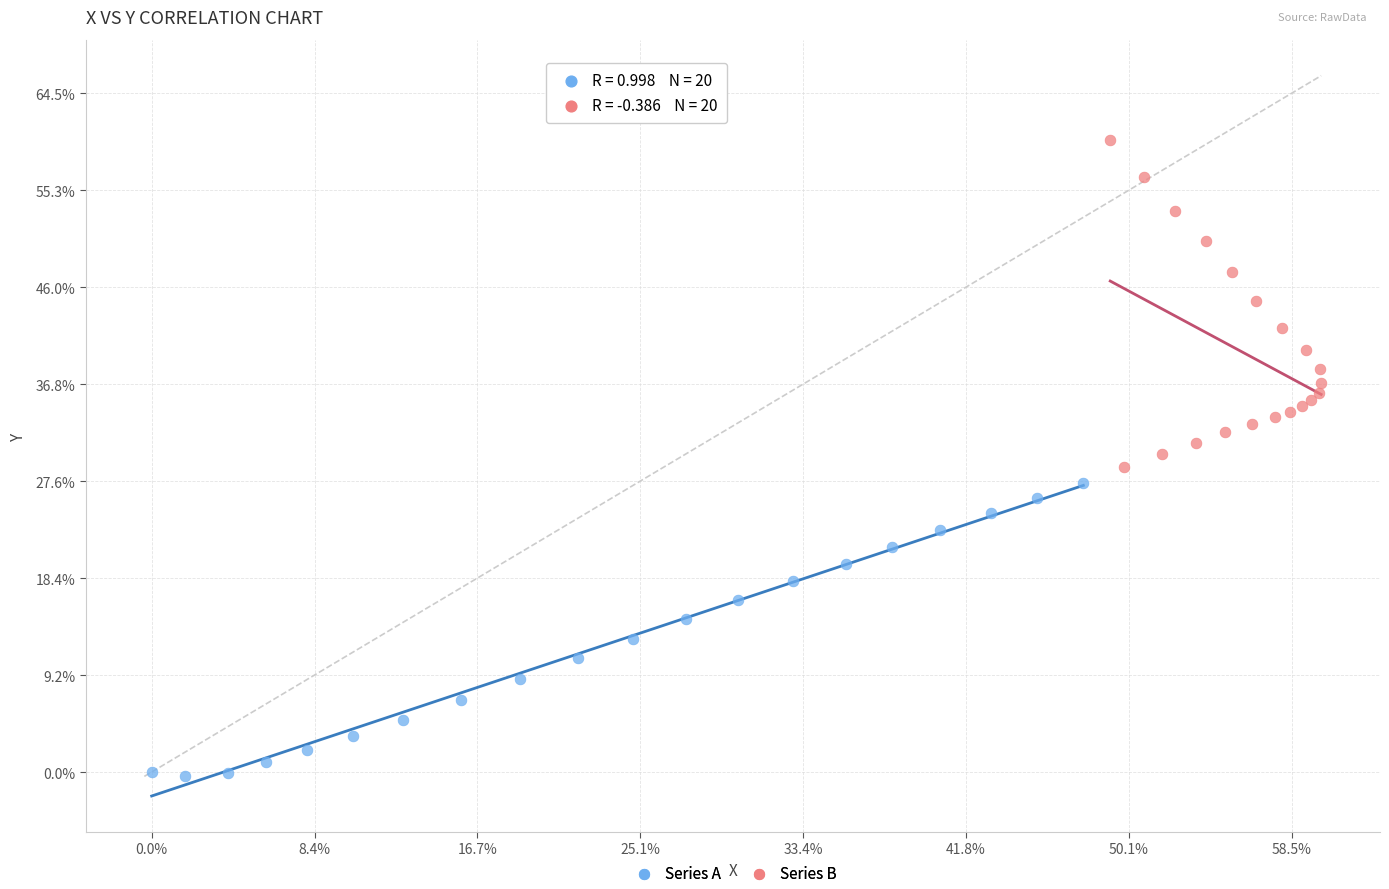

What are all the series names shown in the legend?

Series A, Series B